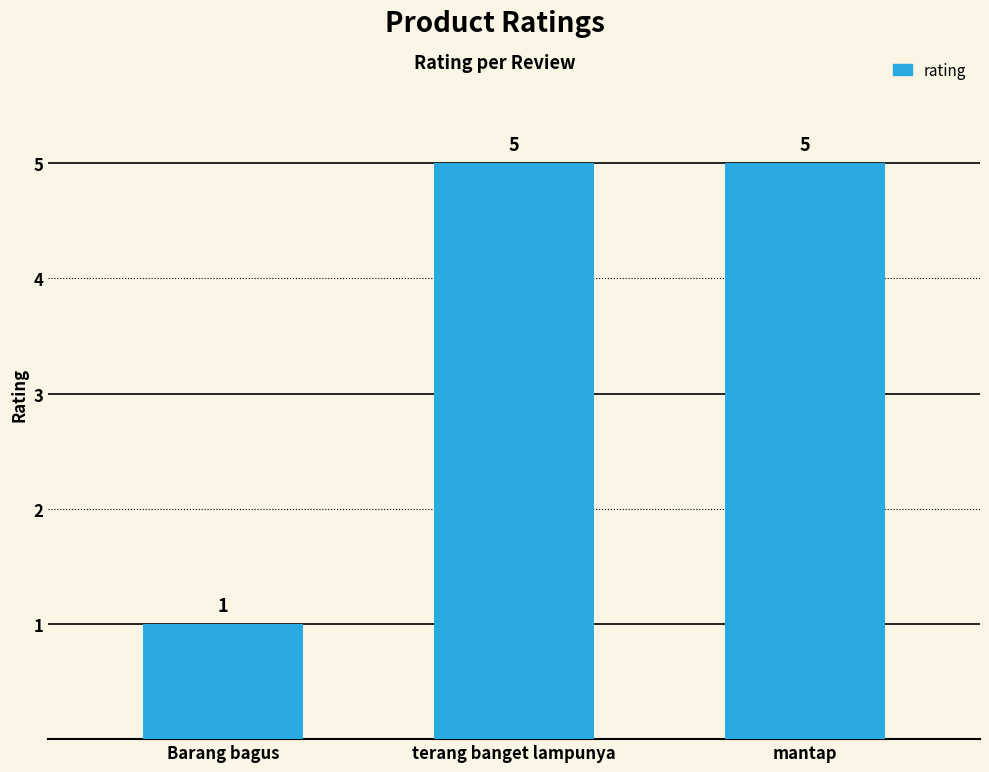

What value does the data have at mantap?

5